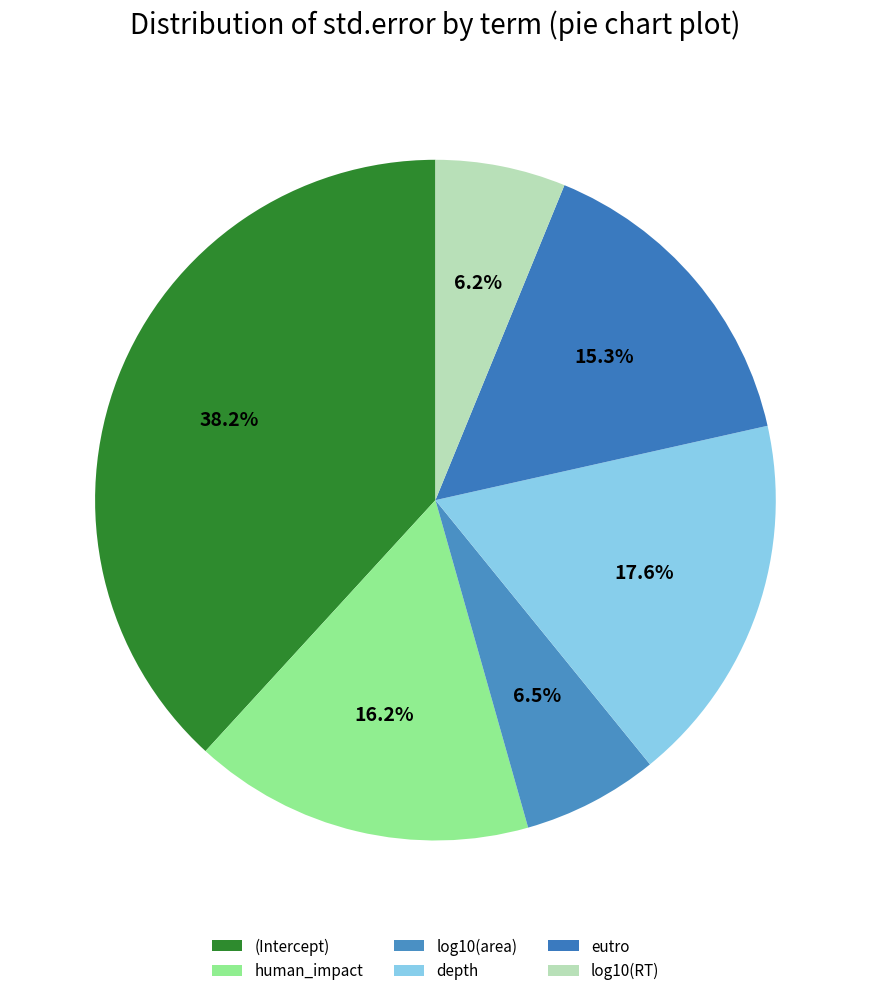

Combined, do log10(area) and depth account for over 50%?

No